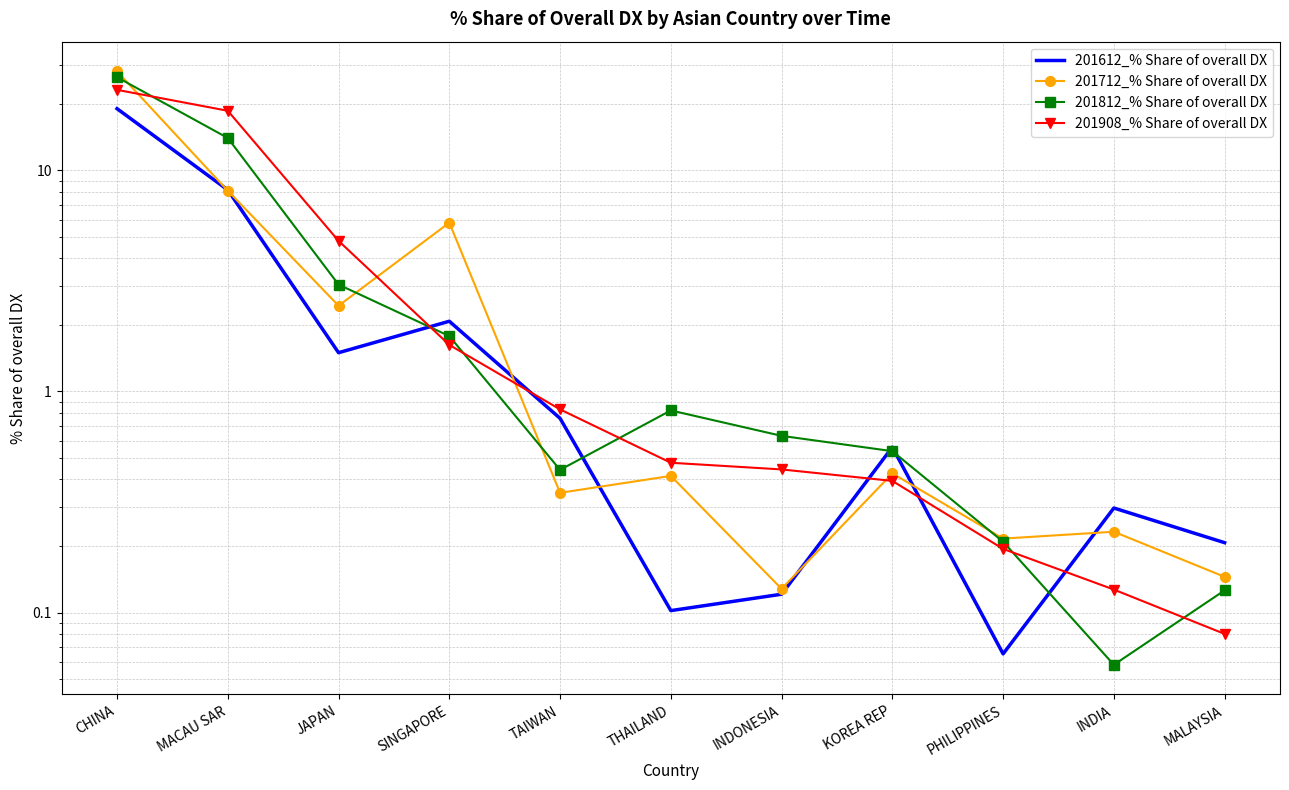

Is the value of 201908_% Share of overall DX at TAIWAN greater than the value of 201712_% Share of overall DX at PHILIPPINES?

Yes